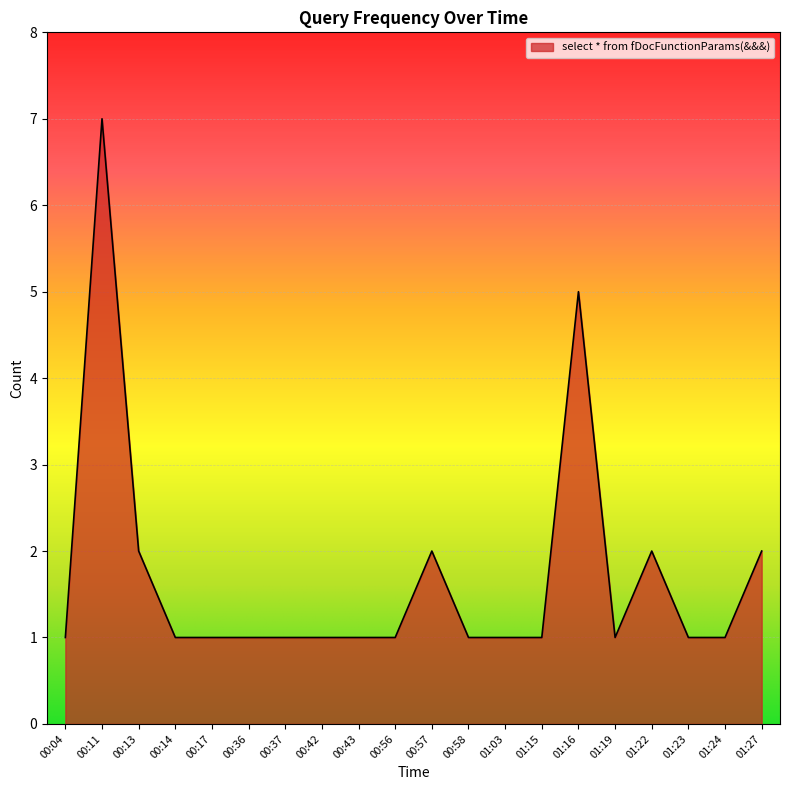

What is the minimum value shown in the chart?

1